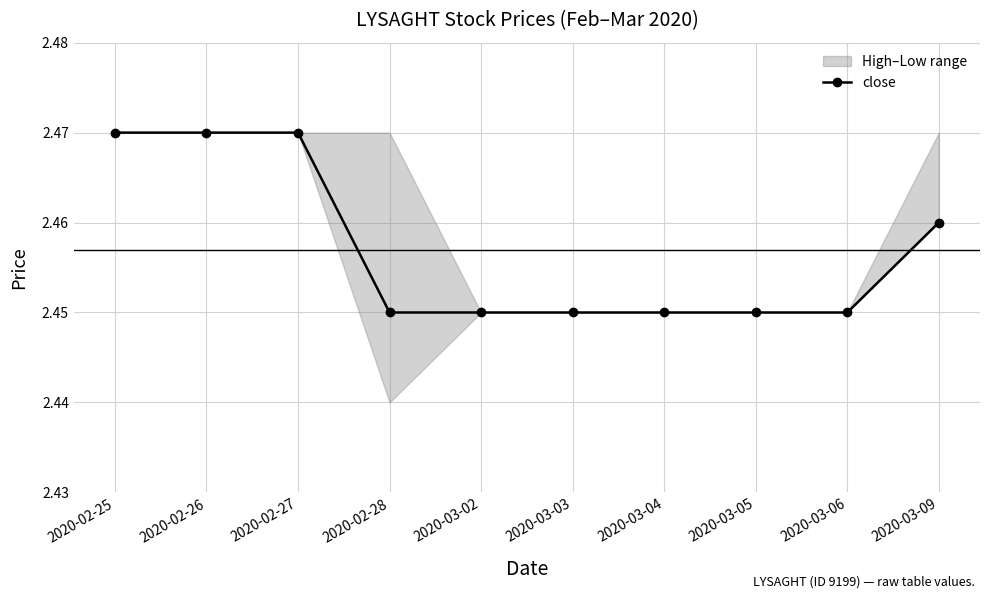

List the labels in order of value, smallest first.

2020-02-28, 2020-03-02, 2020-03-03, 2020-03-04, 2020-03-05, 2020-03-06, 2020-03-09, 2020-02-25, 2020-02-26, 2020-02-27